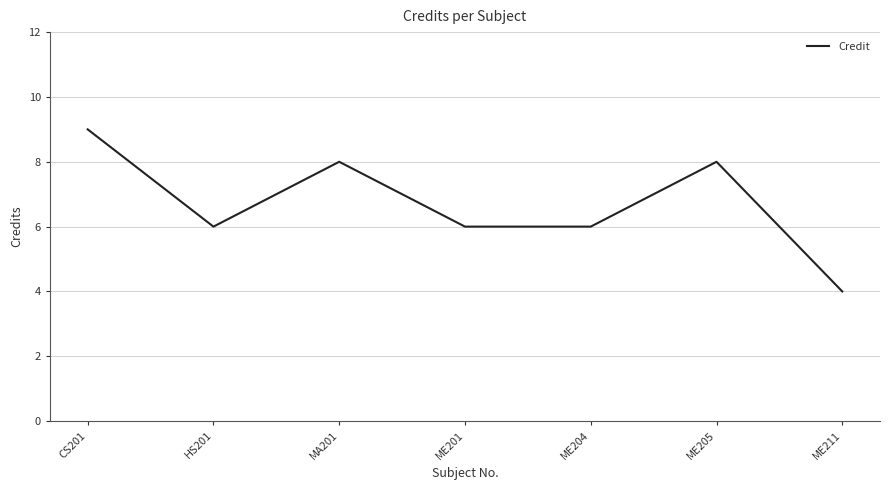

True or false: the data has more than 0 interior local peaks.

True